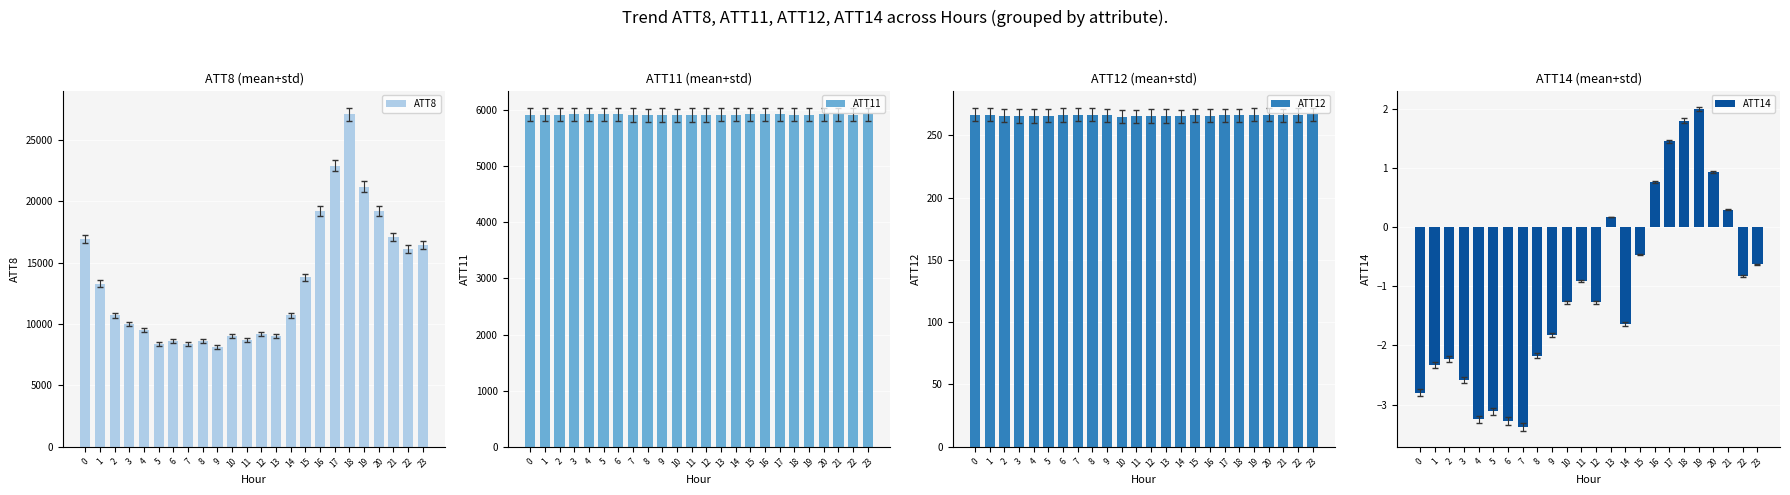

Which series has the largest range (max minus min)?

ATT8